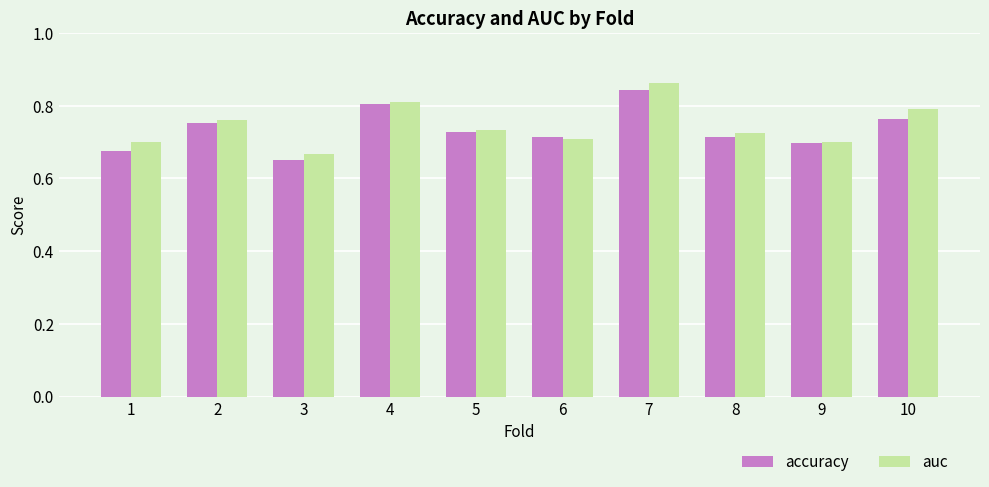

Which label corresponds to the smallest value in the chart?

3